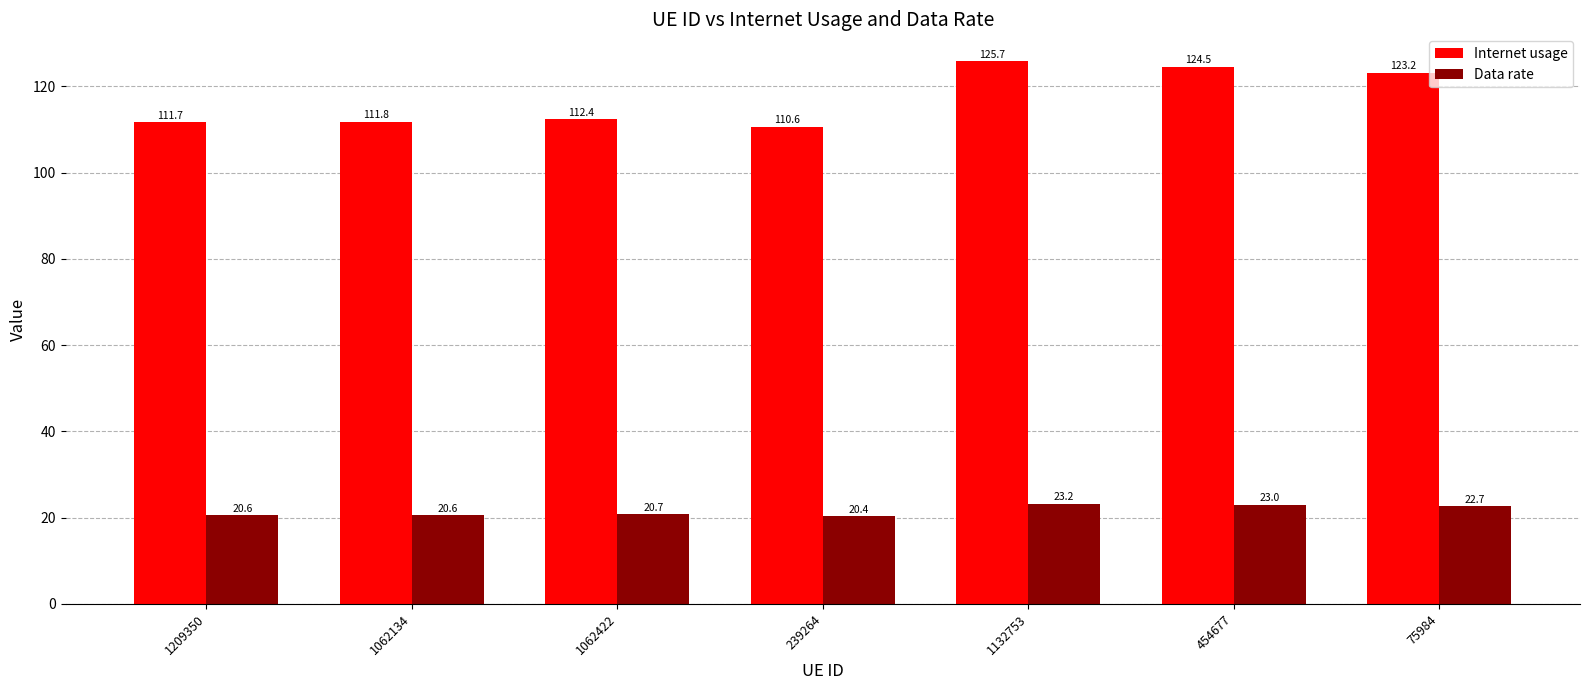

What is the difference between the maximum and minimum values in the Data rate series?

2.8